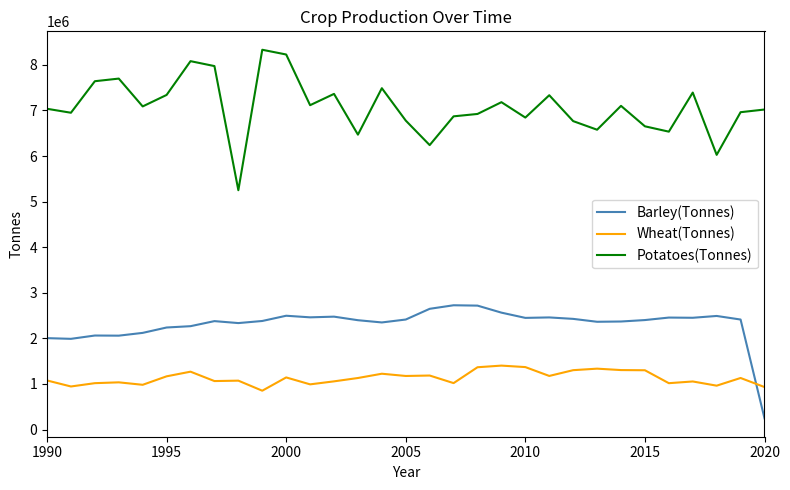

Which series has the largest range (max minus min)?

Potatoes(Tonnes)